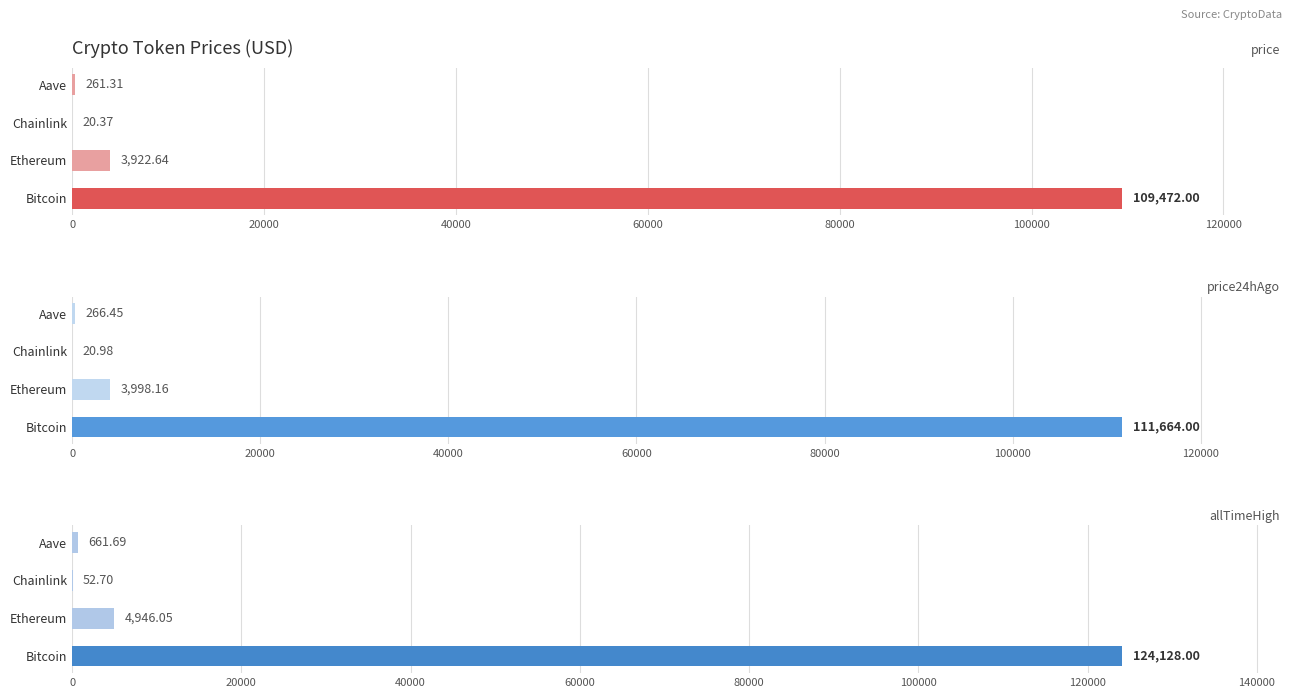

What is the difference between the second highest and minimum values in the price series?

3902.3